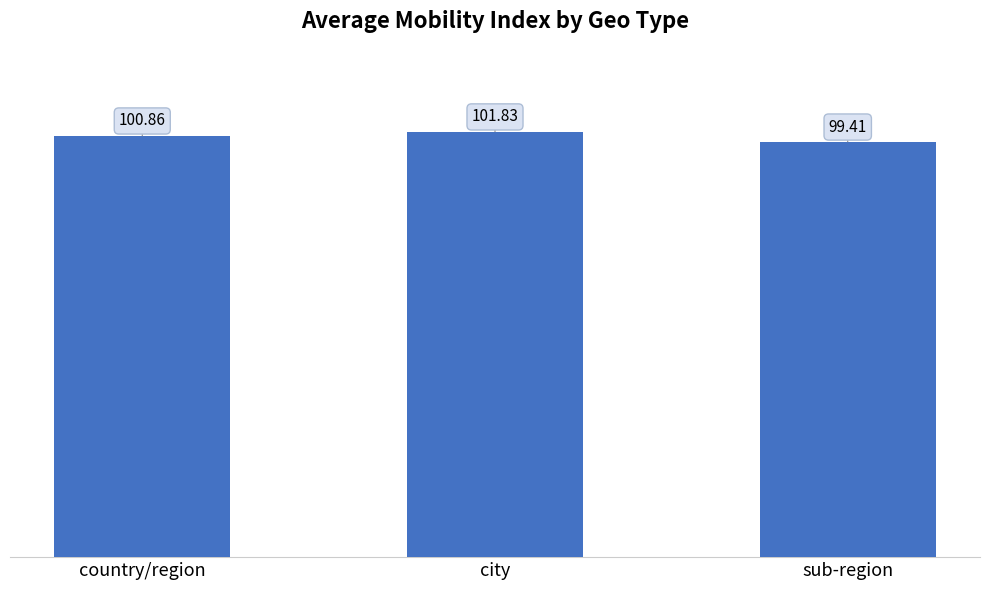

True or false: the data shows 31.6 at city.

False